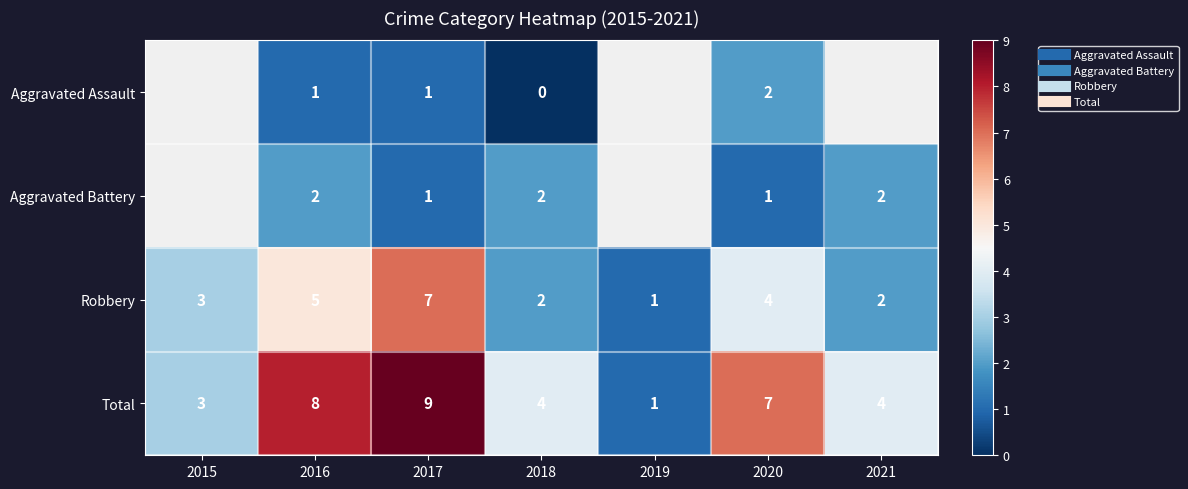

At which category is the sum across all series the highest?

2017